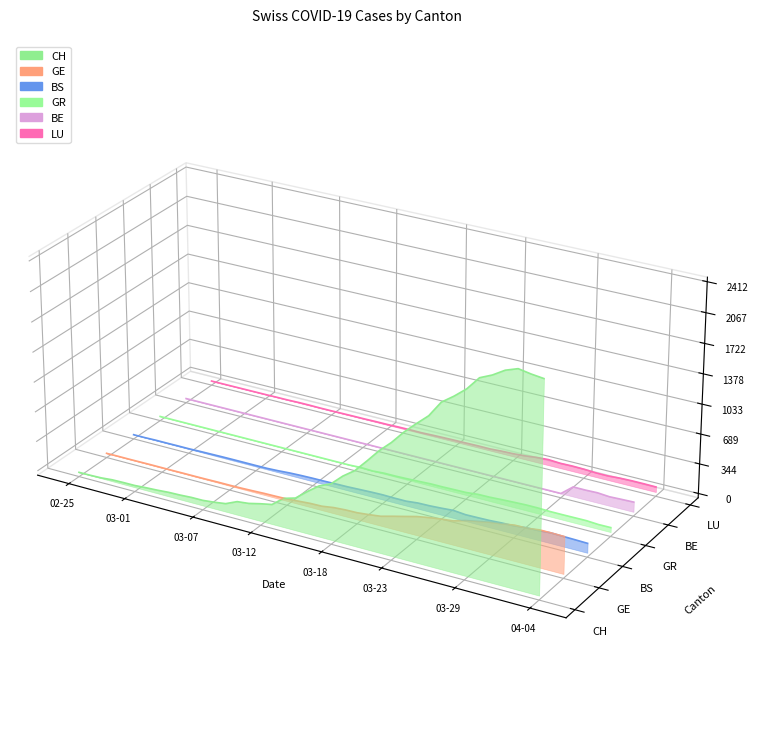

How many lines are shown in the chart?

6